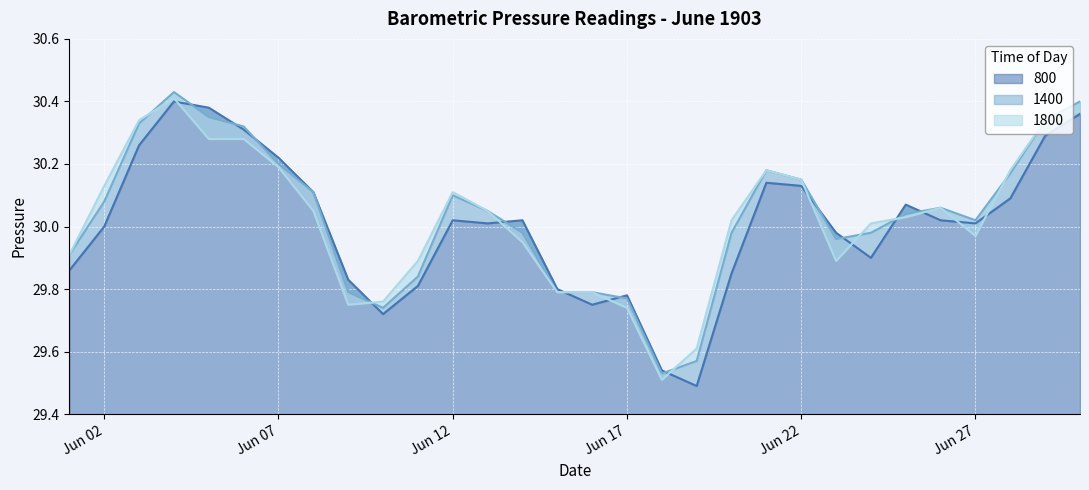

Rank the series by their average value, from lowest to highest.

800, 1800, 1400